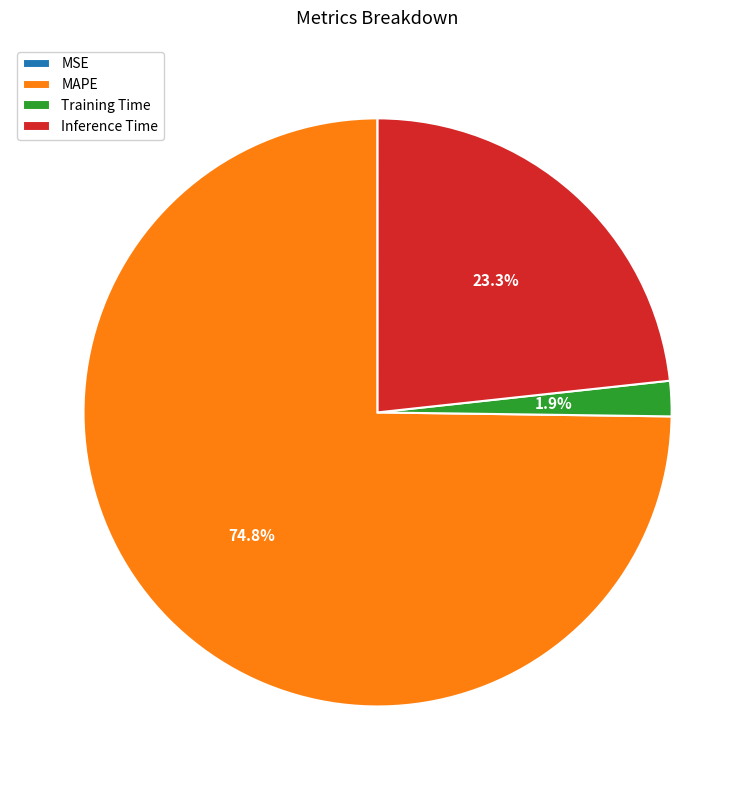

What is the majority slice?

MAPE